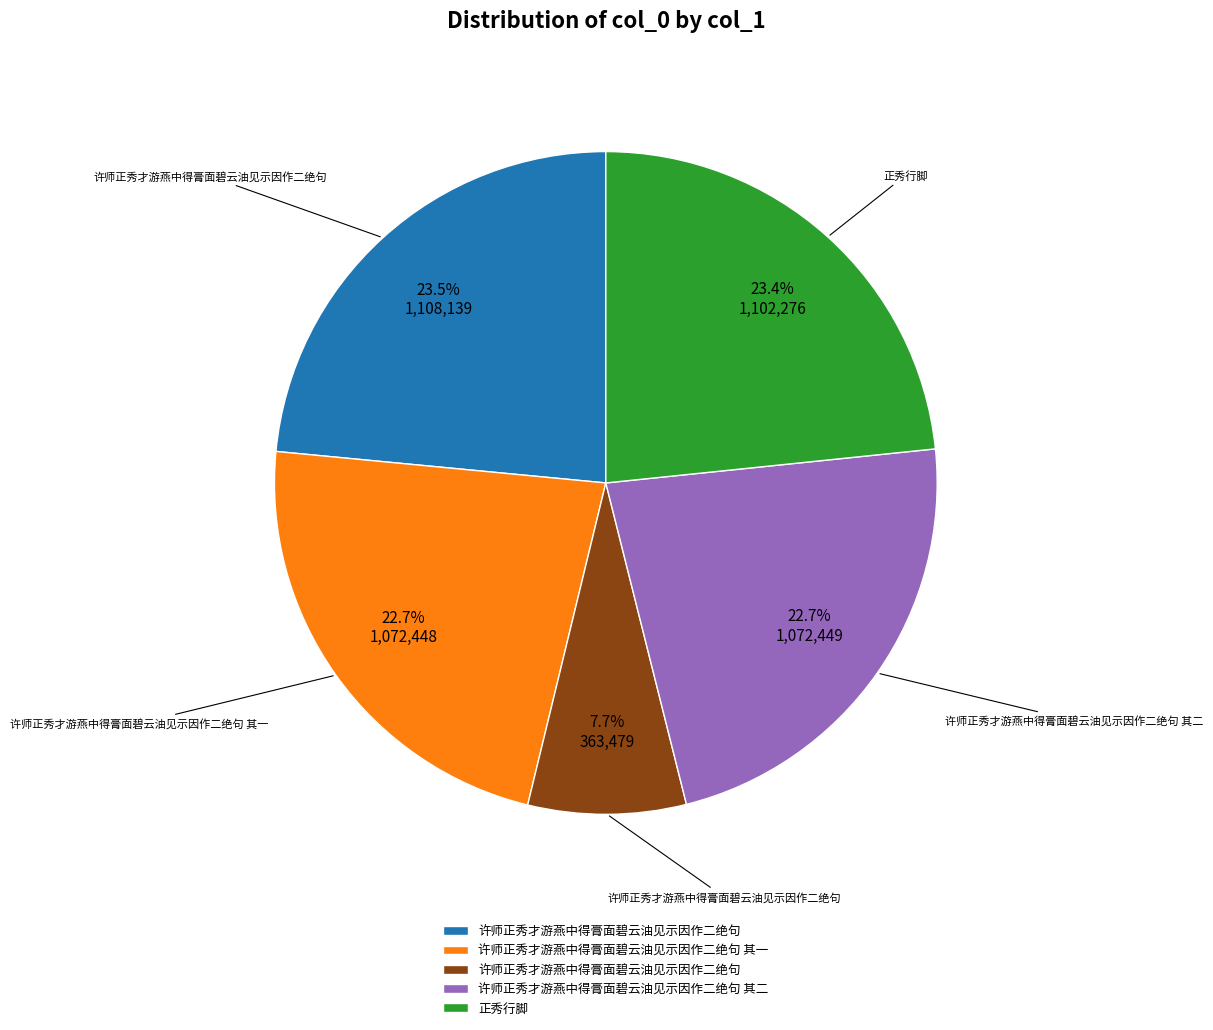

How many slices are in this pie chart?

5